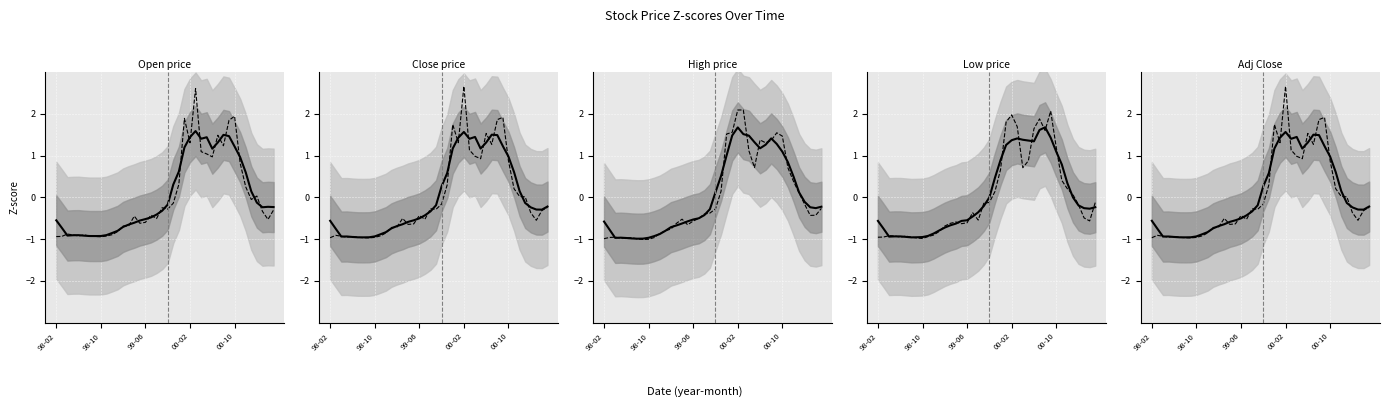

What is the label of the 23rd point from the left?

1999-12